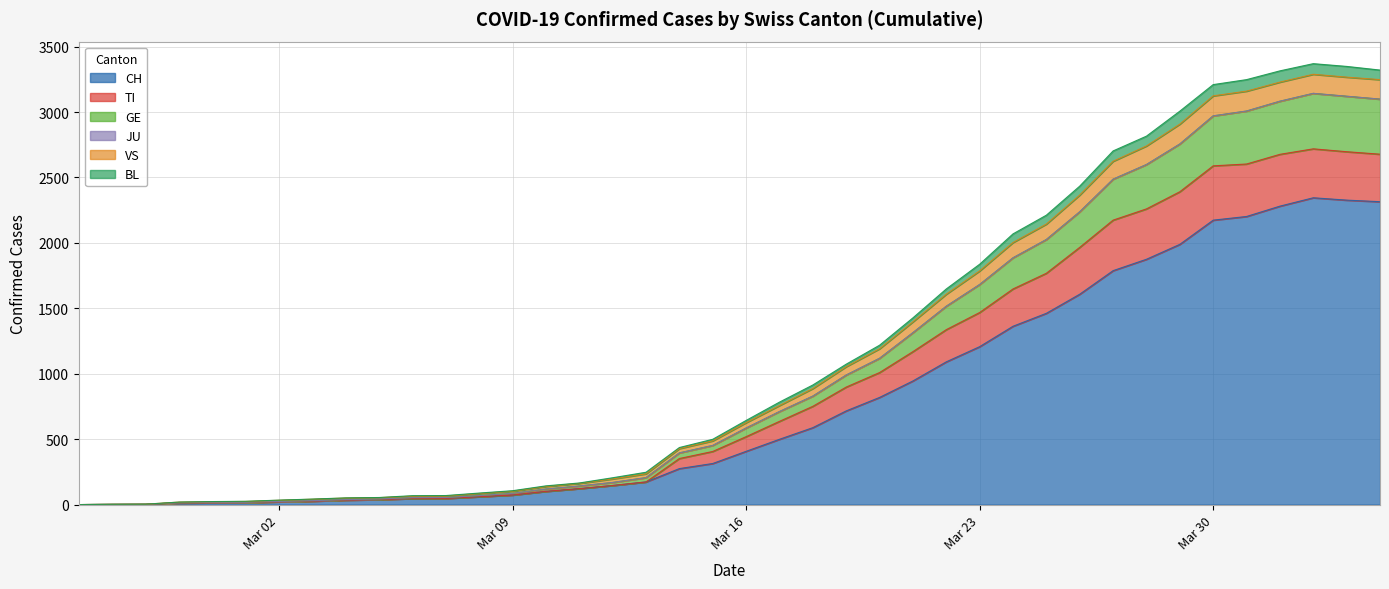

What is the maximum value for CH?

2345